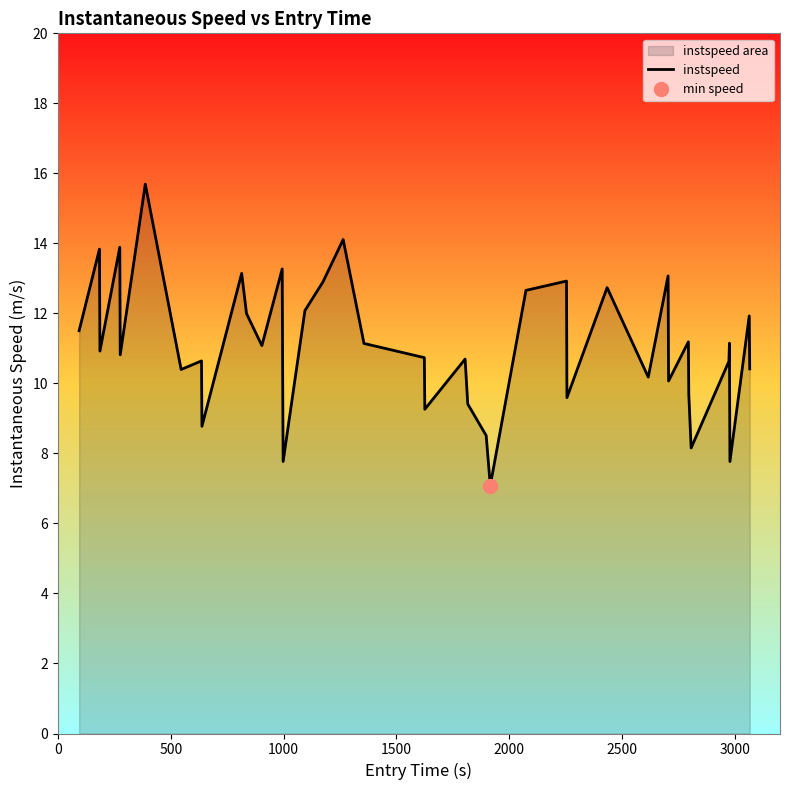

Count the number of categories in the chart.

40